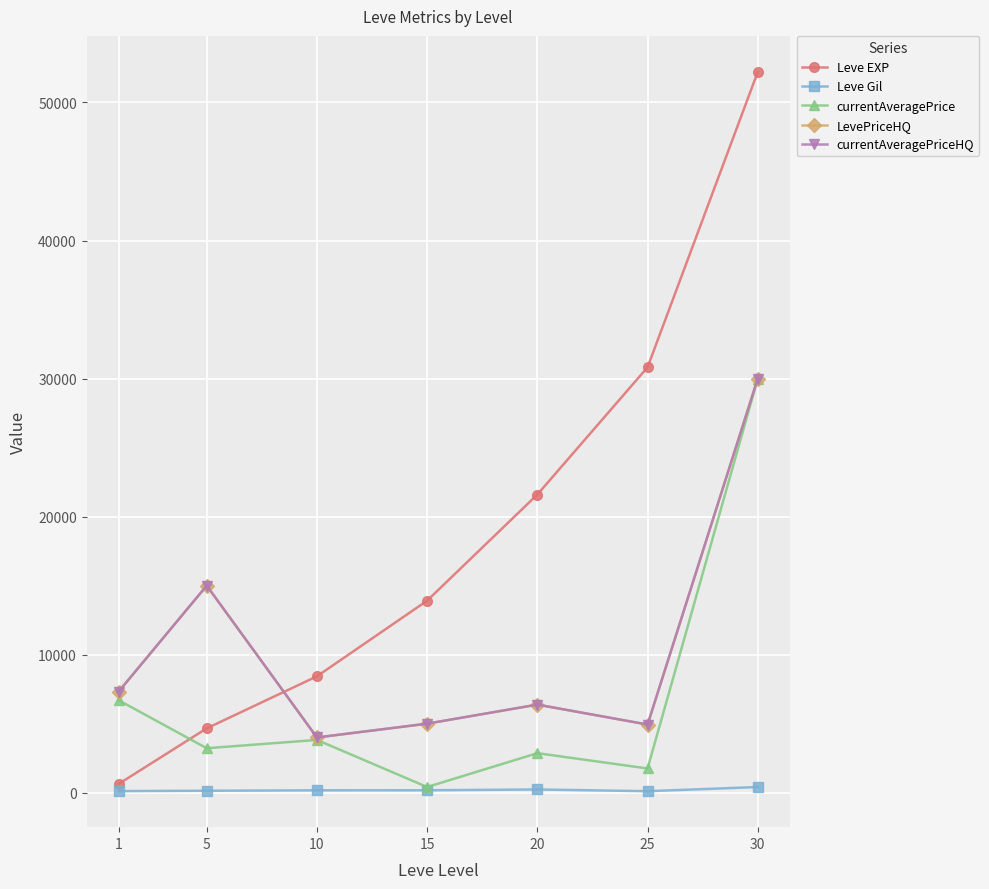

Reading right to left, extract all data points from this chart.

Leve EXP: 52220.0	30820.0	21600.0	13910.0	8430.0	4660.0	630.0
Leve Gil: 410.0	107.0	232.0	174.0	170.0	140.0	112.0
currentAveragePrice: 30000.0	1752.5	2862.1	409.7	3821.9	3220.0	6700.1
LevePriceHQ: 30000.0	4935.0	6380.0	5000.0	3999.0	15000.0	7316.7
currentAveragePriceHQ: 30000.0	4935.0	6380.0	5000.0	3999.0	15000.0	7316.7